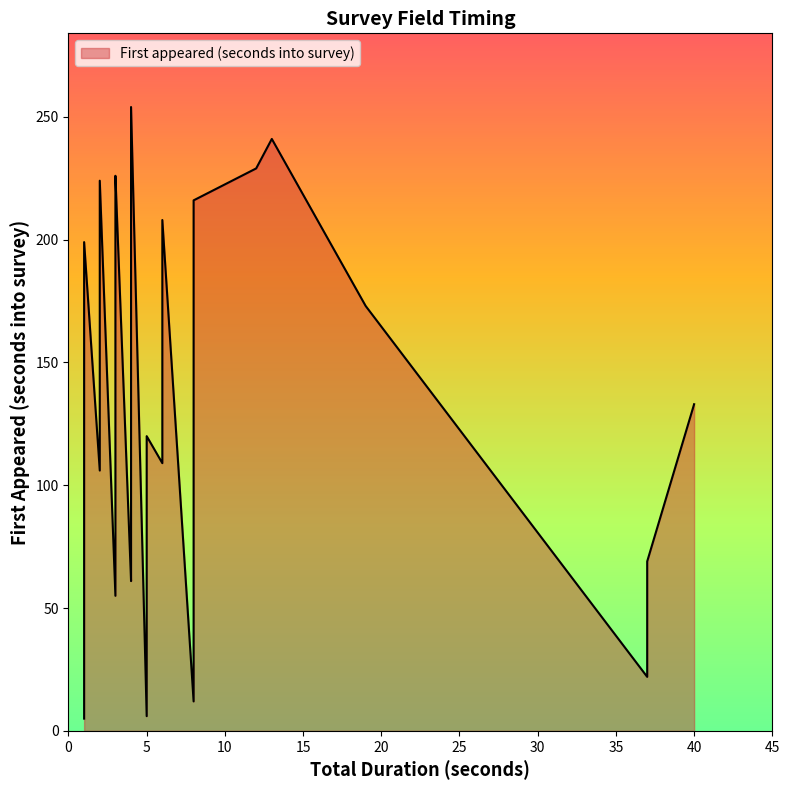

What is the average value?

120